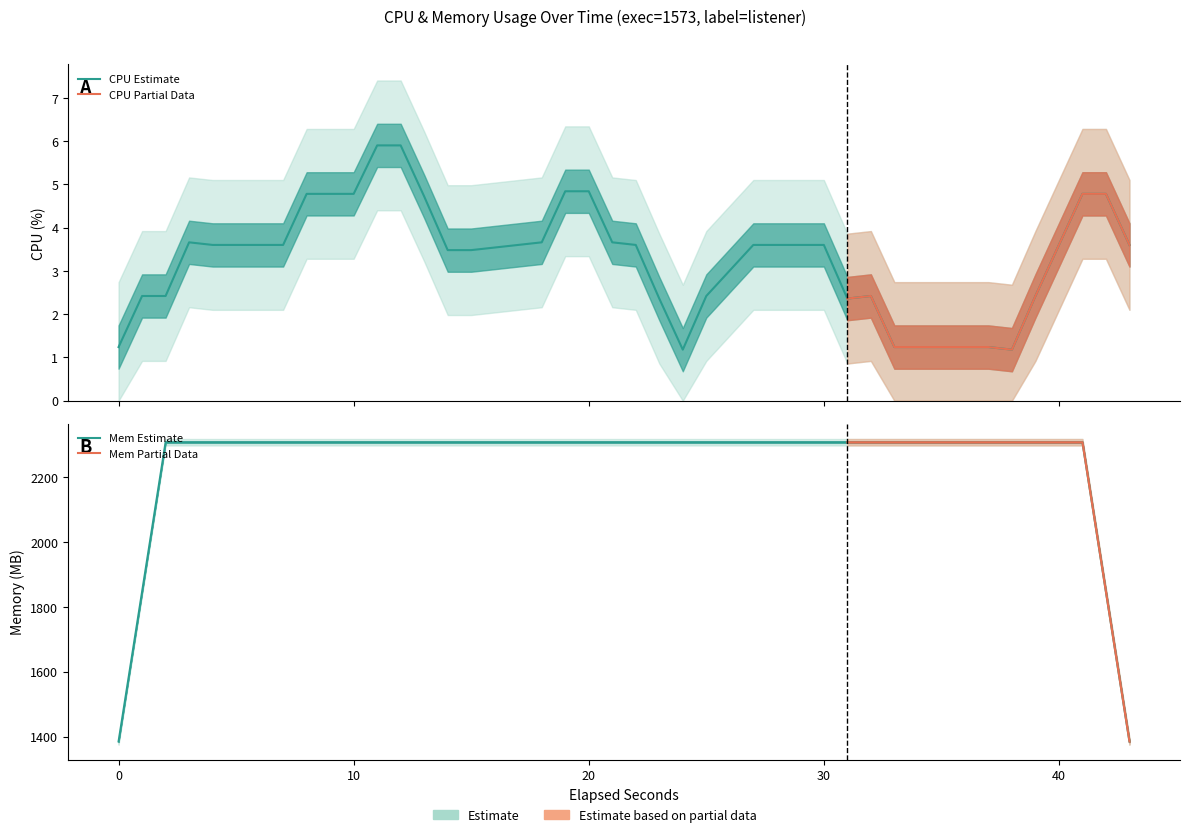

Is the value of mem at 15 greater than the value of cpu at 1?

Yes